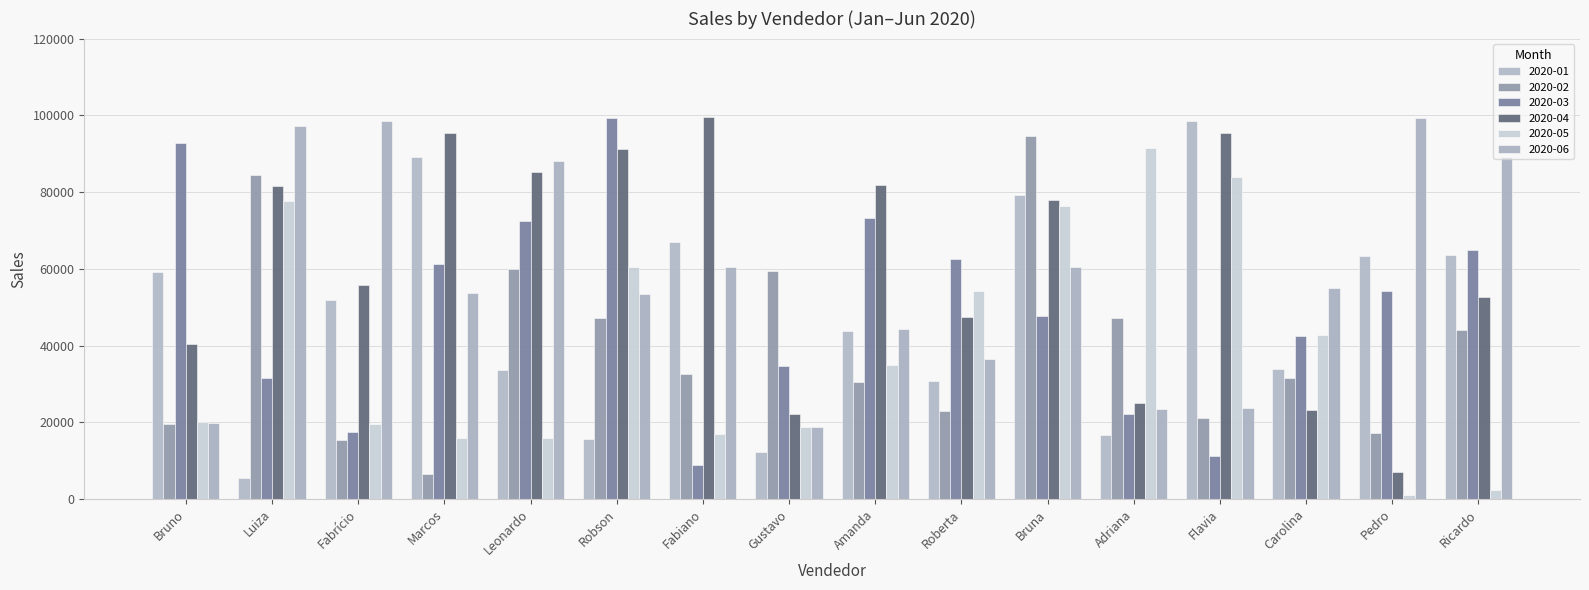

Rank the series at Flavia from highest to lowest value.

2020-01, 2020-04, 2020-05, 2020-06, 2020-02, 2020-03